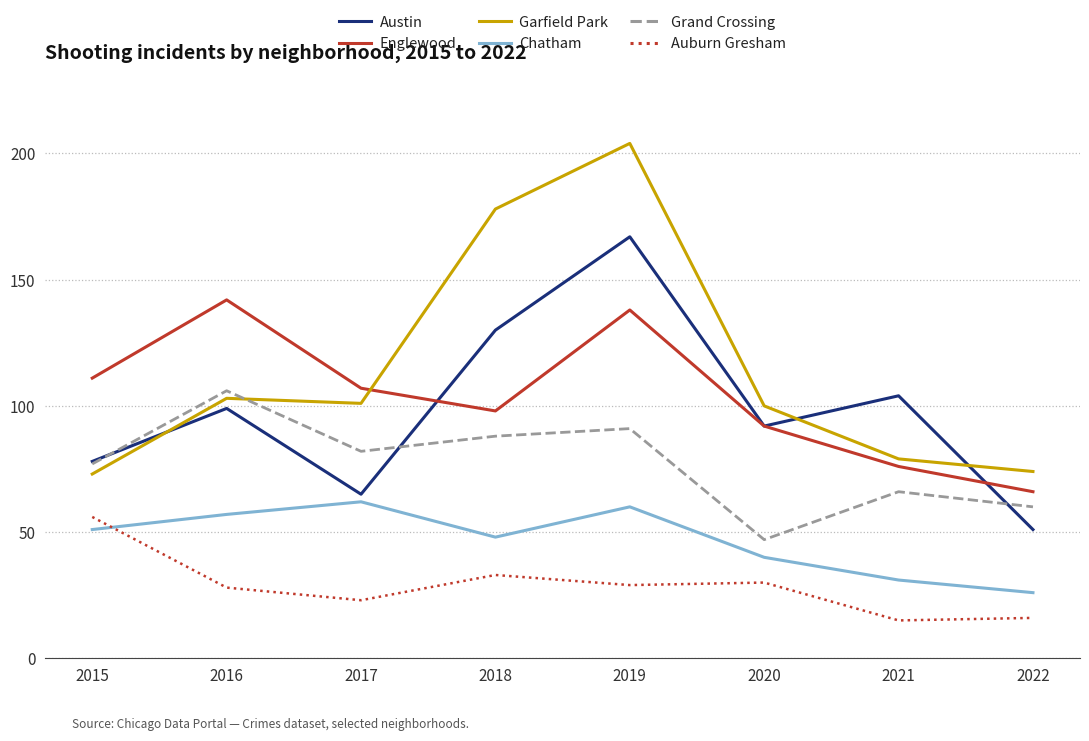

At which category does Englewood reach its first local valley?

2018